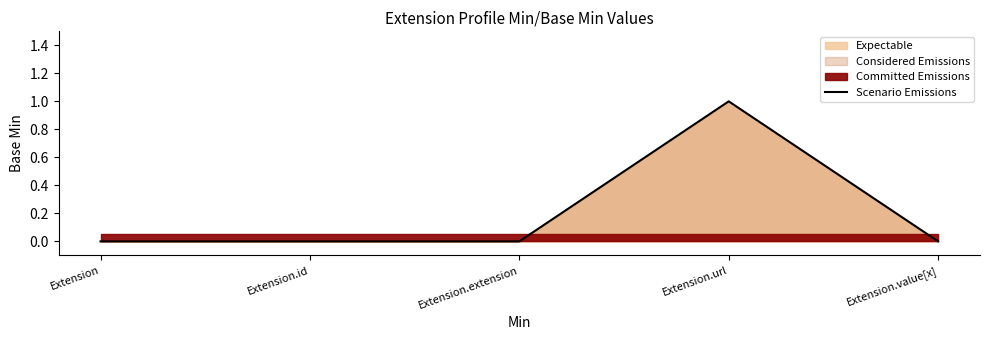

What is the value of the 4th point from the left?

1